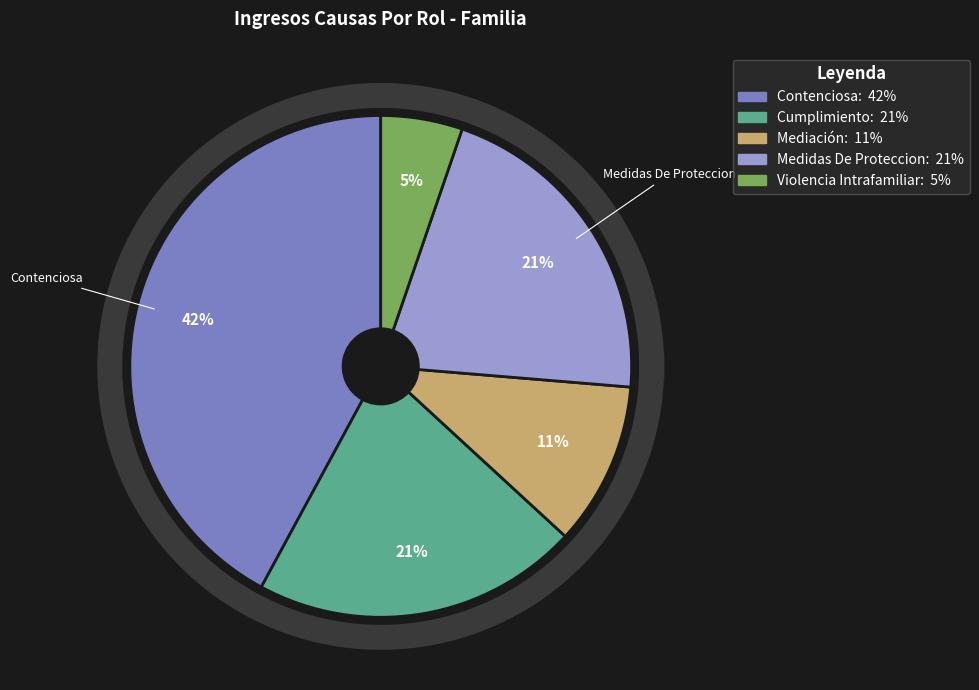

True or false: Contenciosa accounts for 42% of the total.

True